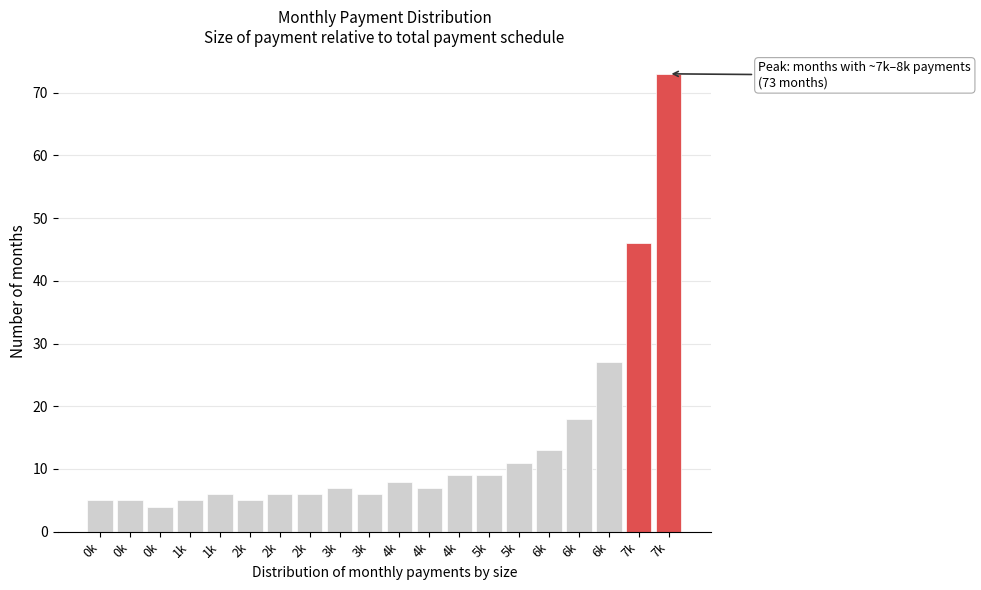

How many series are shown in this chart?

1